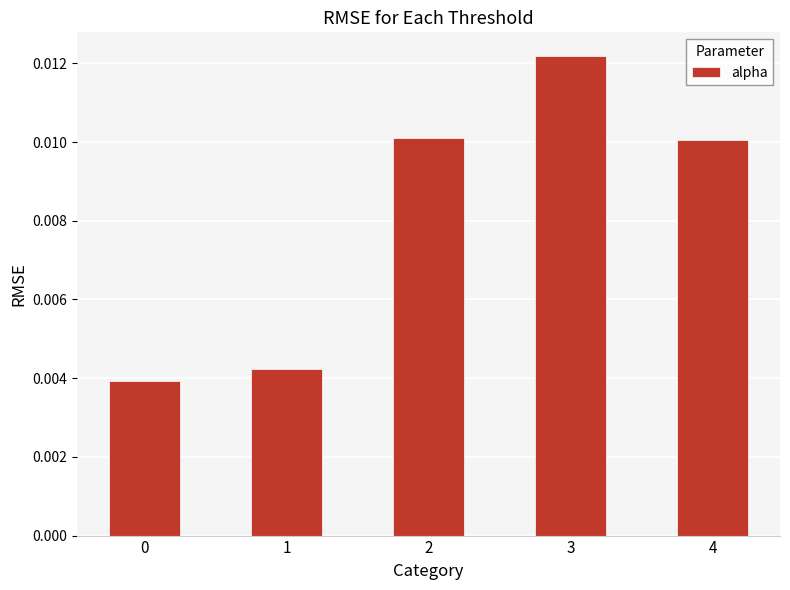

How many distinct data groups are displayed?

1